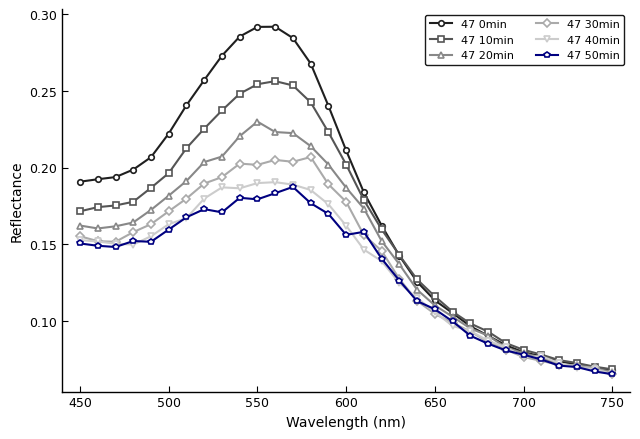

True or false: 47 40min has more than 0 points higher than both neighbors.

True